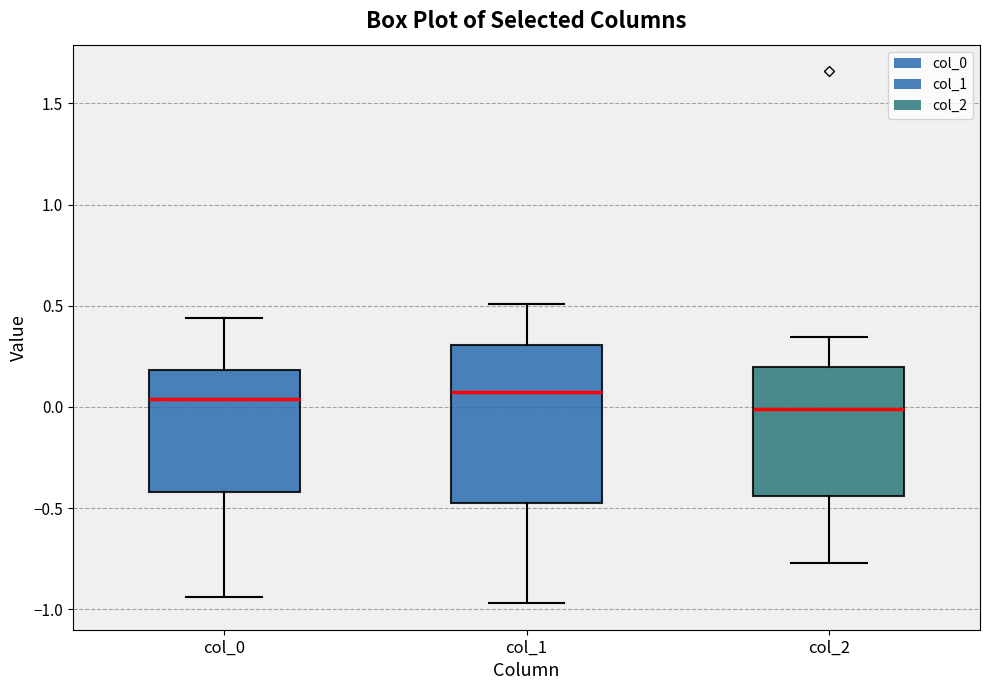

Where is the upper edge of the box for col_1 on the y-axis? The values are not printed on the chart, so give them approximately, as read against the axis.

0.30